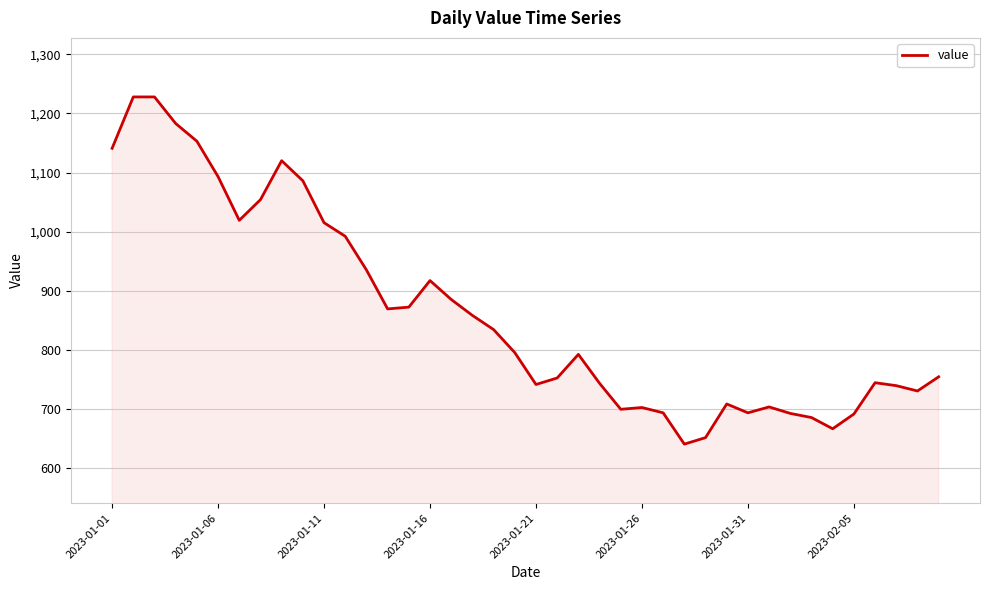

What is the smallest value displayed?

640